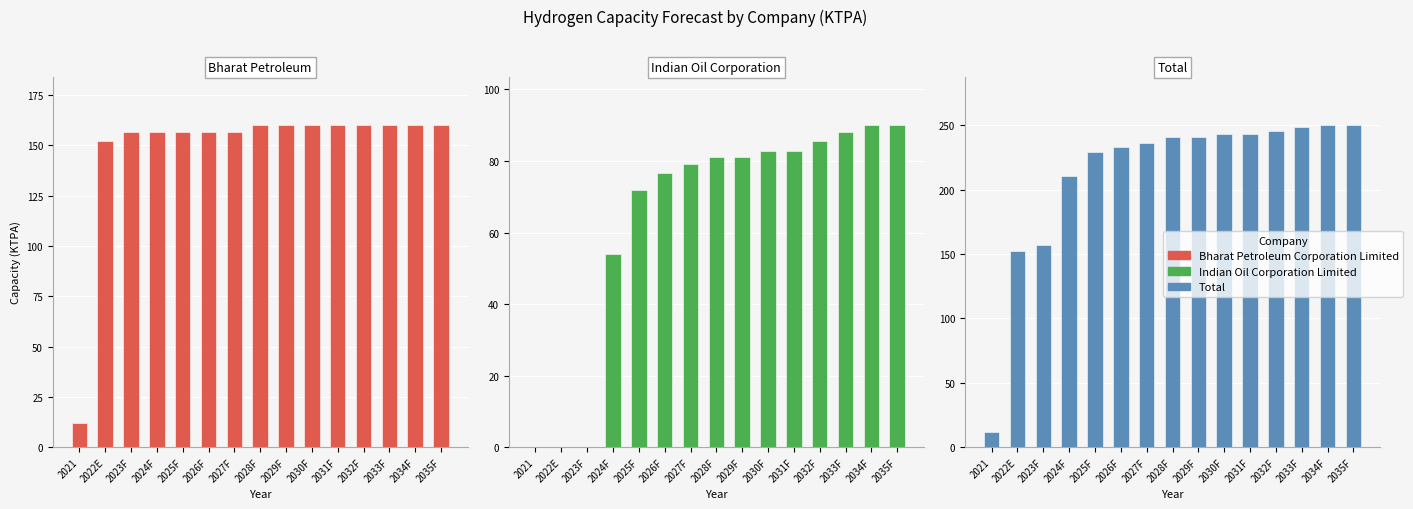

What is the sum of the Indian Oil Corporation Limited values at 2035F and 2034F?

180.0